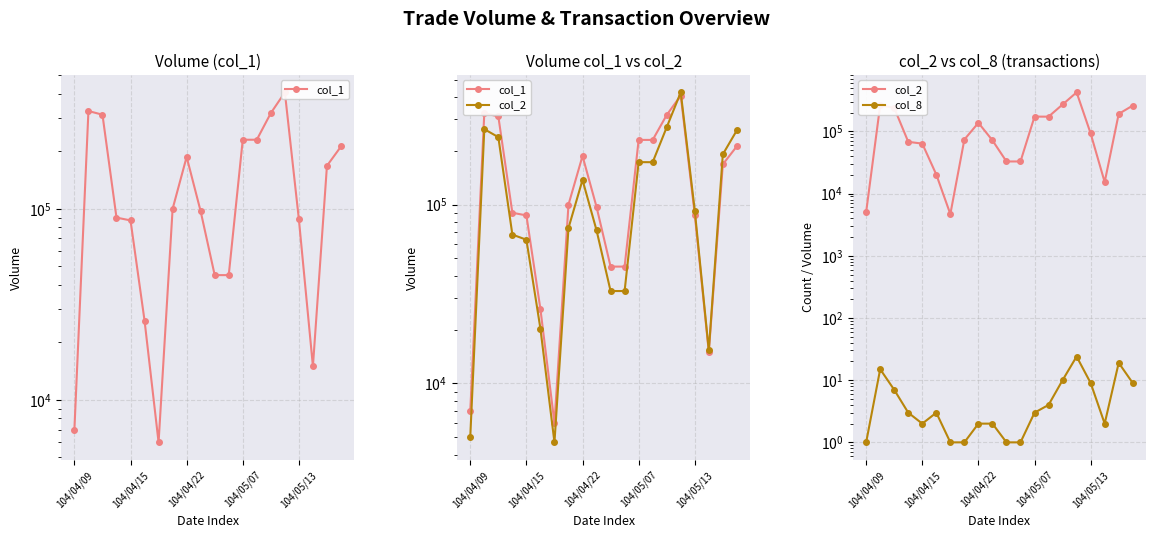

True or false: col_1 and col_8 intersect in this chart.

False